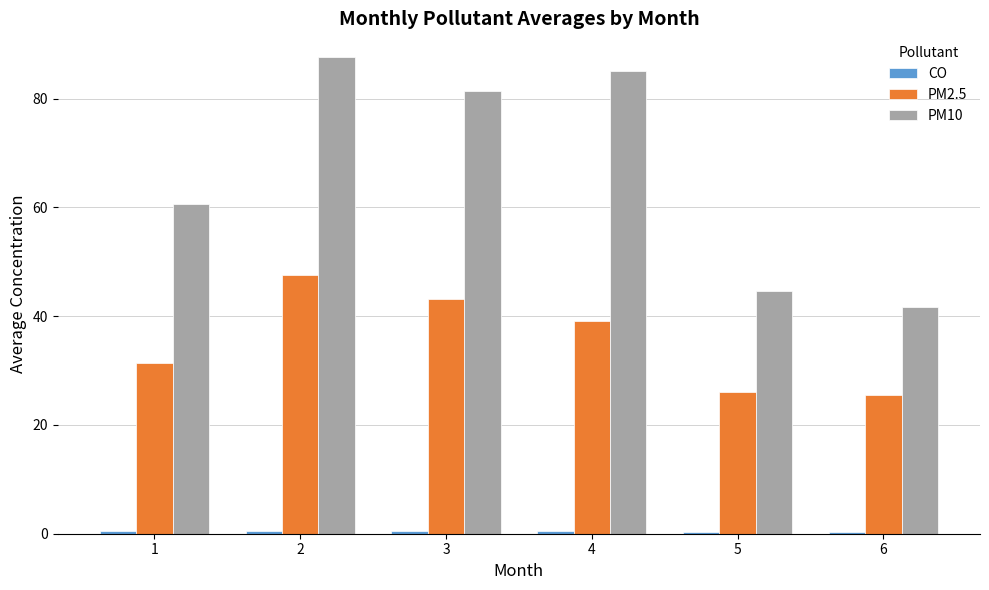

Which series has the widest spread of values?

PM10